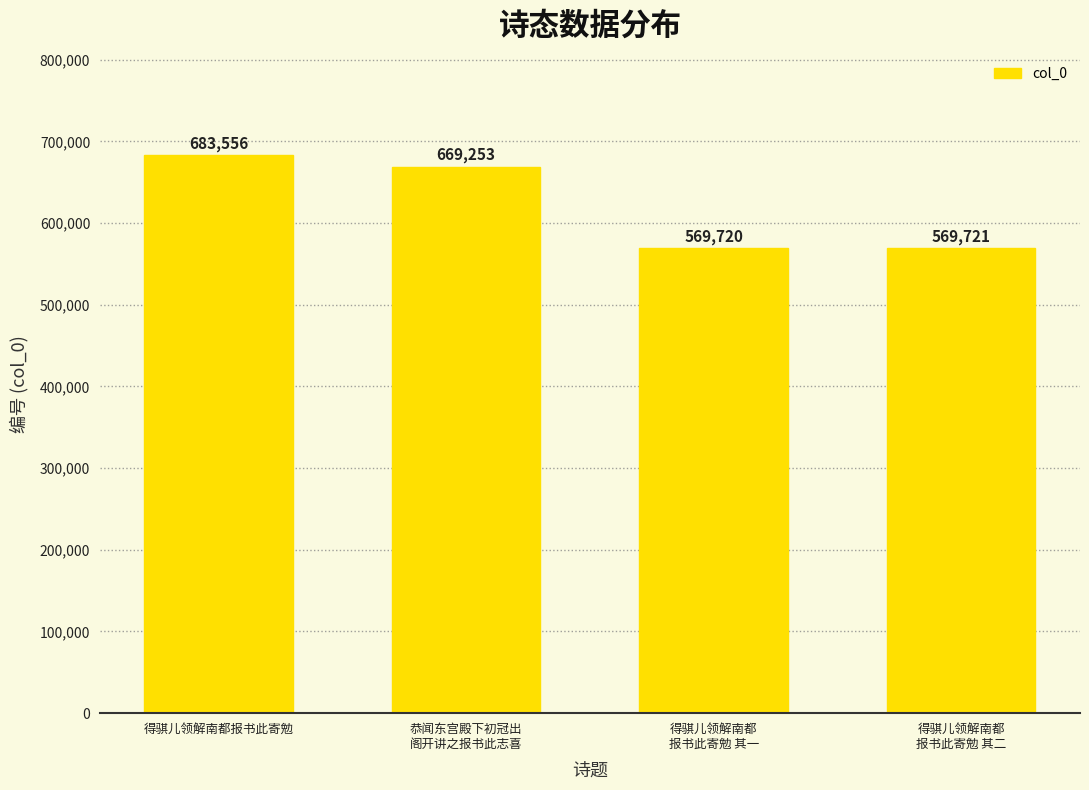

At which label does the data first exceed 669253?

得骐儿领解南都报书此寄勉